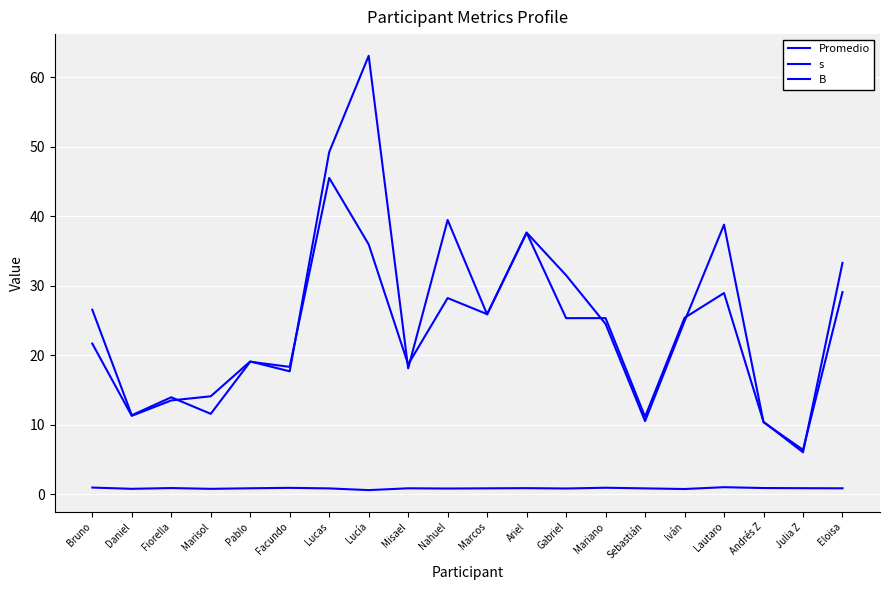

What is the label of the 7th point from the left?

Lucas